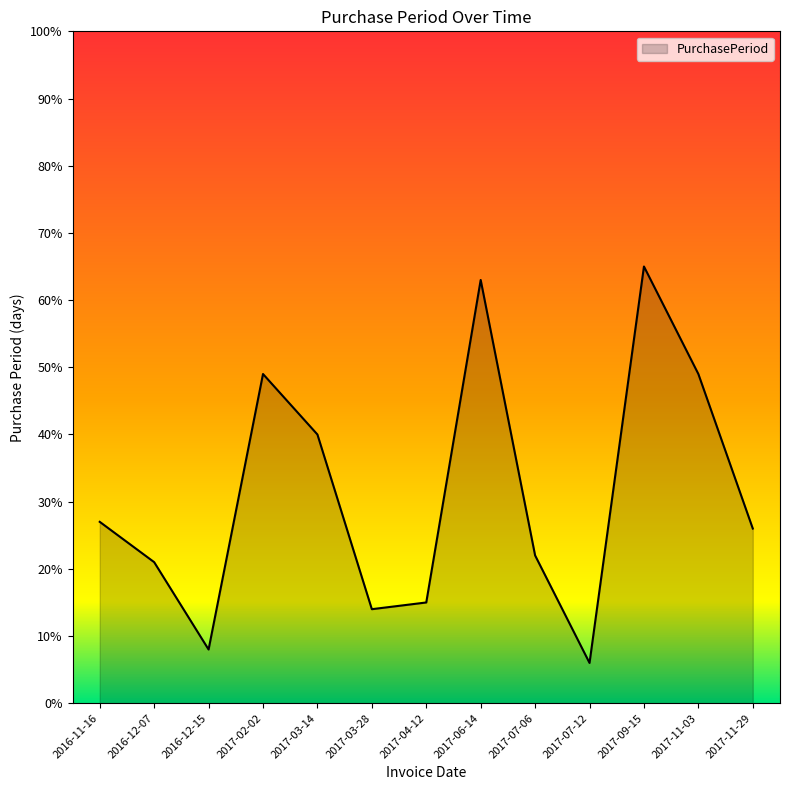

At which label is the value closest to 35?

2017-03-14